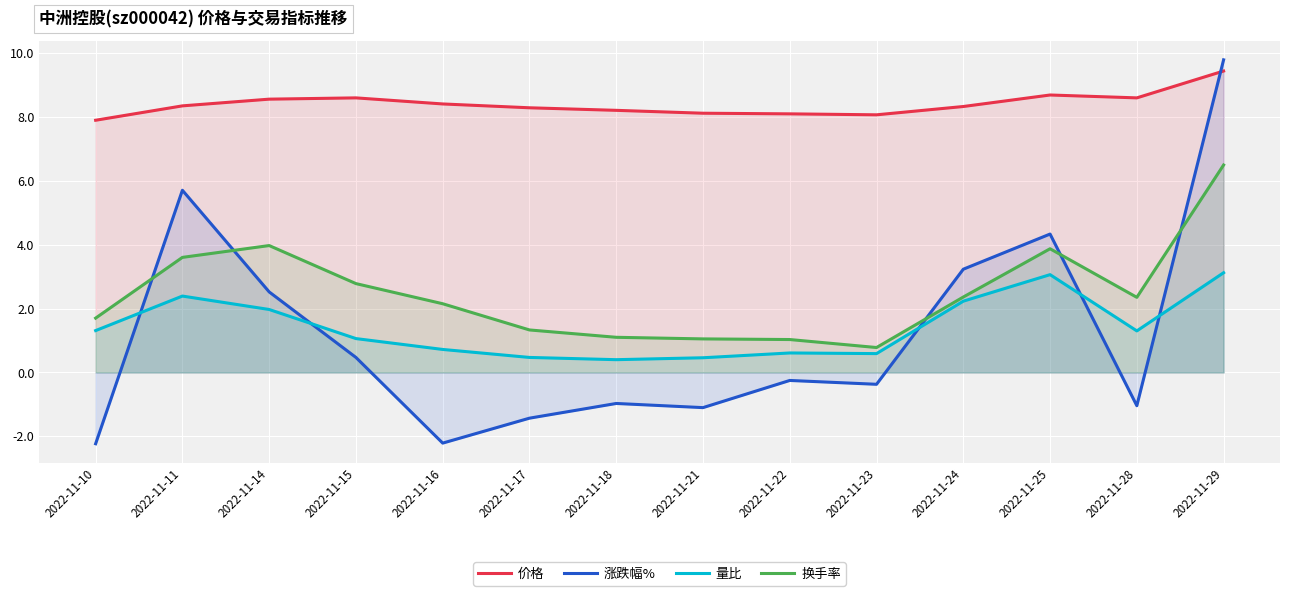

True or false: 量比 and 价格 intersect in this chart.

False